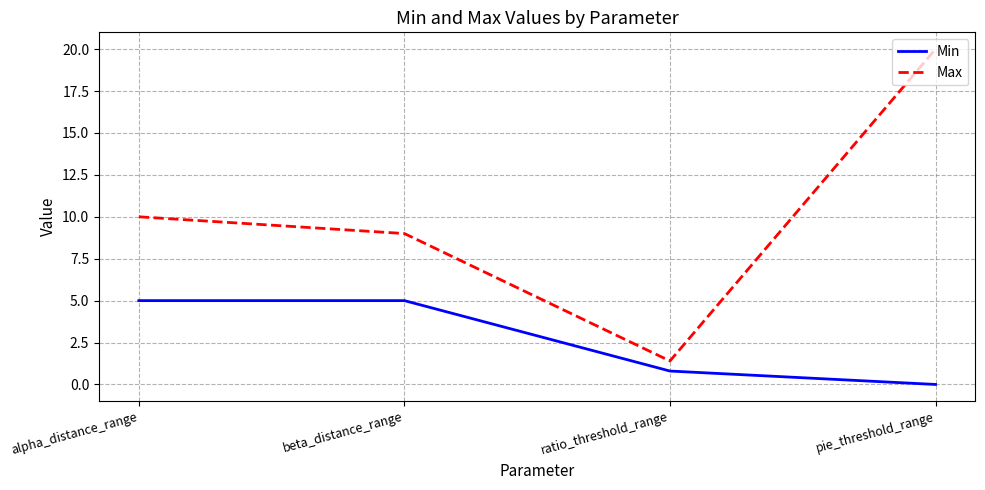

Where is the first local minimum for Max?

ratio_threshold_range